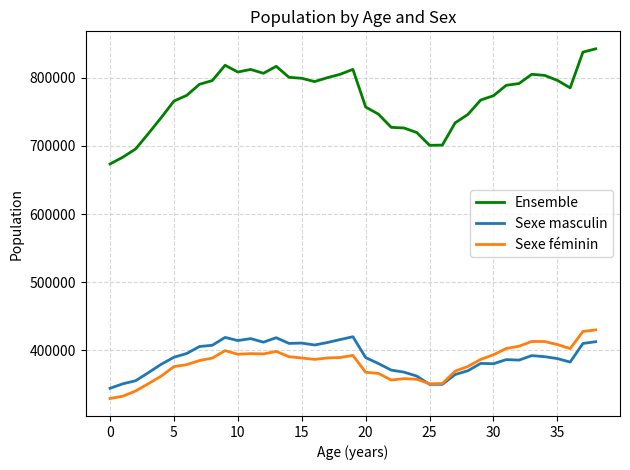

What are all the series names shown in the legend?

Ensemble, Sexe masculin, Sexe féminin